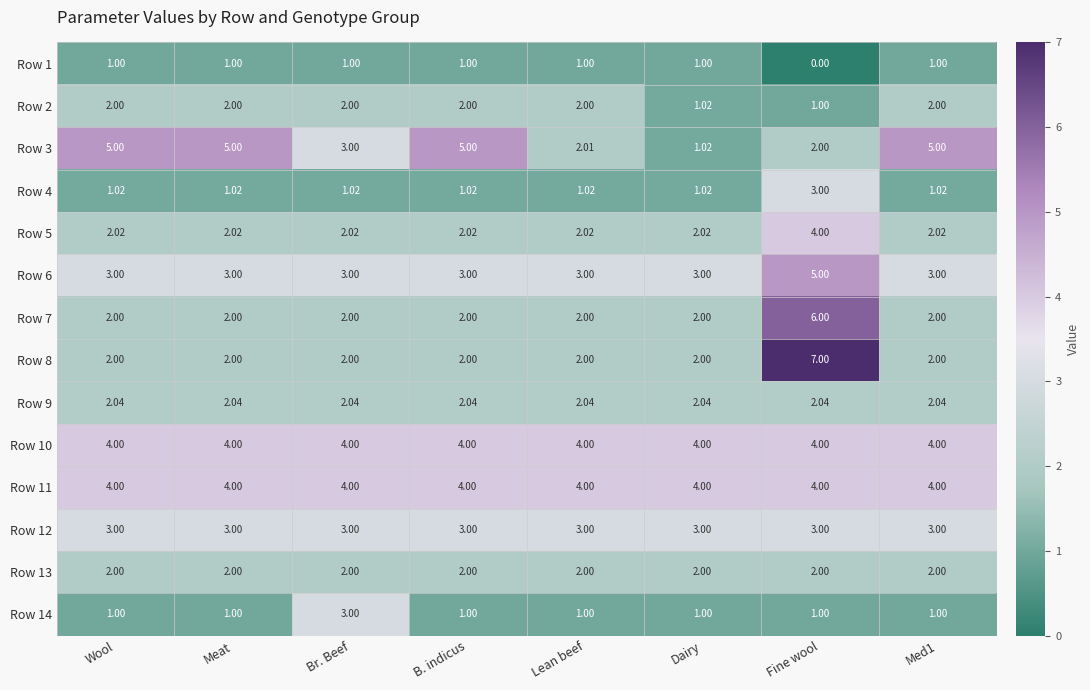

Which category has the highest value across all series?

Fine wool